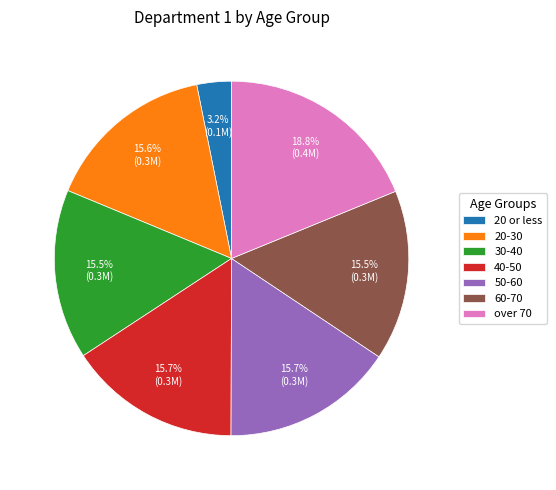

What is the ratio of the value at 20-30 to the value at 30-40?

1.0